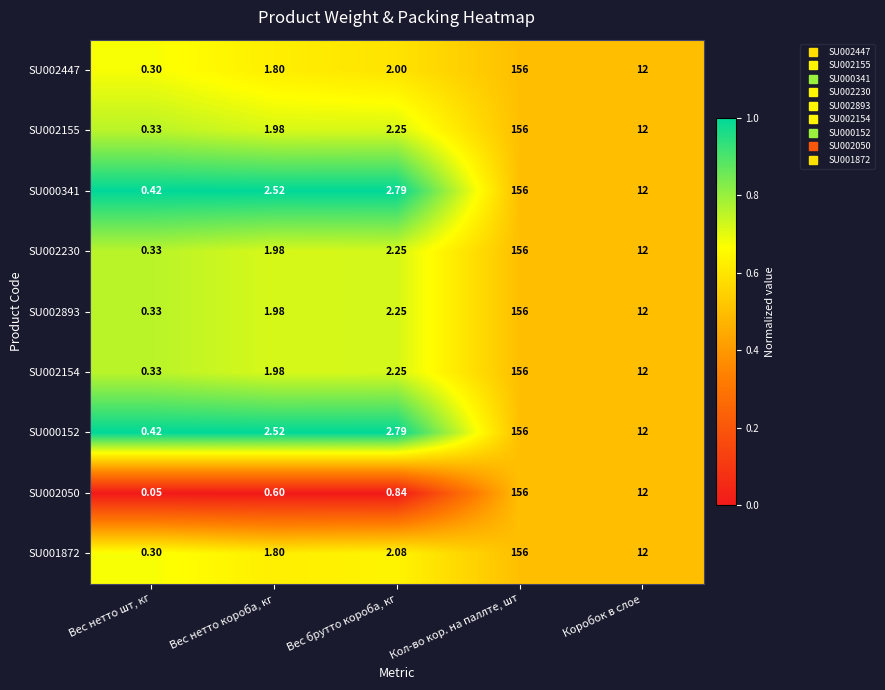

How many categories are shown in the chart?

5